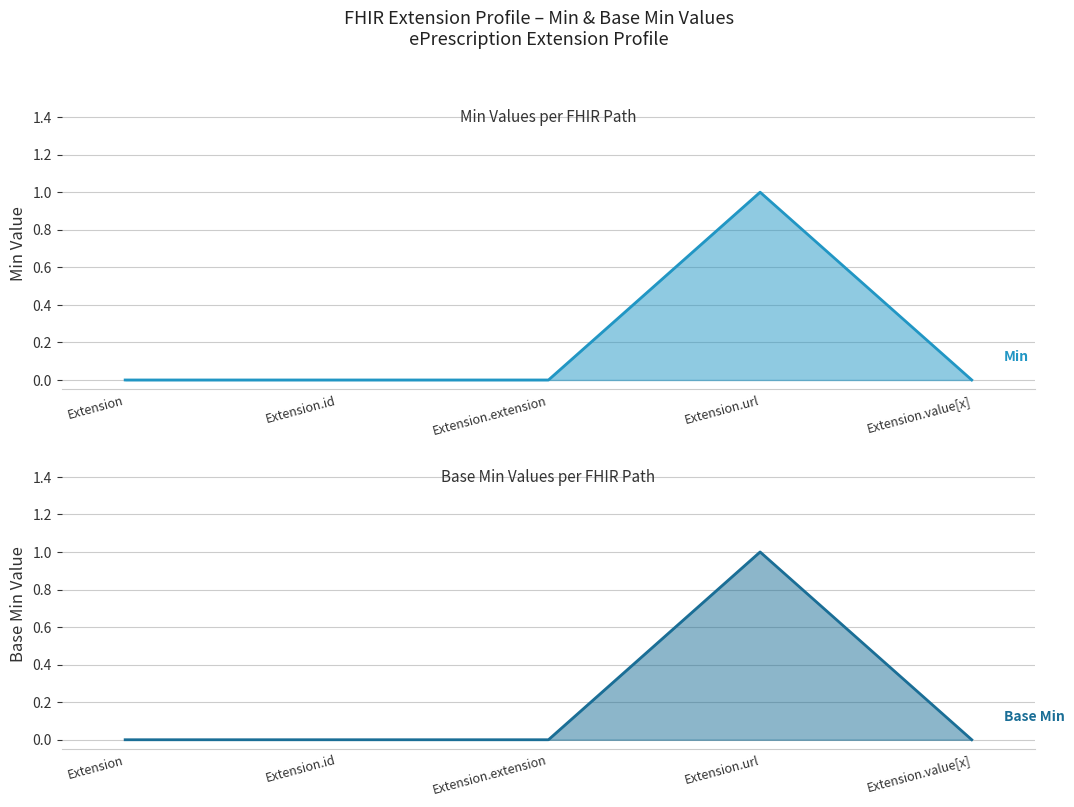

Is the value of Min at Extension greater than the value of Base Min at Extension.id?

No